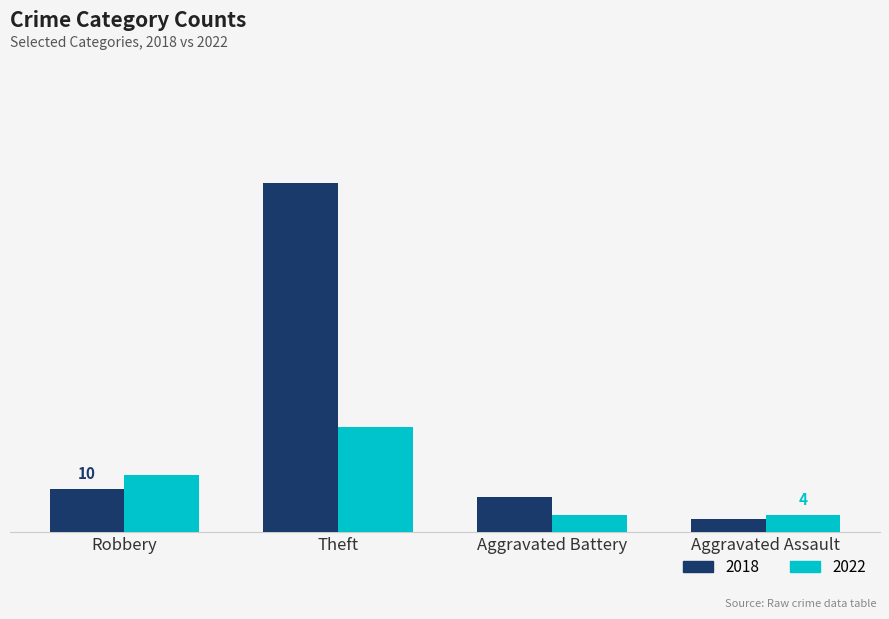

What are all the series names shown in the legend?

2018, 2022